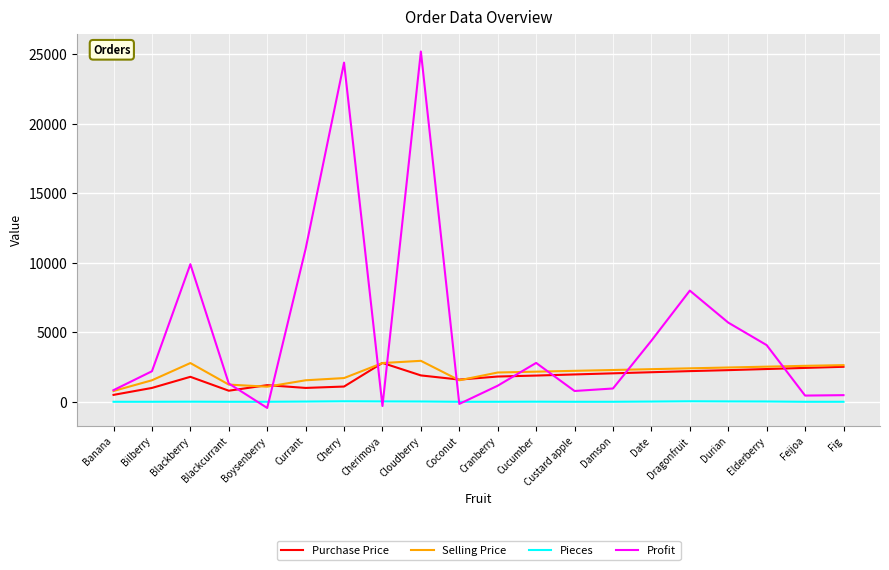

What are all the series names shown in the legend?

Purchase Price, Selling Price, Pieces, Profit